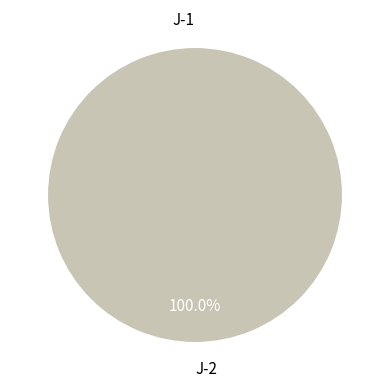

To the nearest percent, what is the average slice percentage?

50%